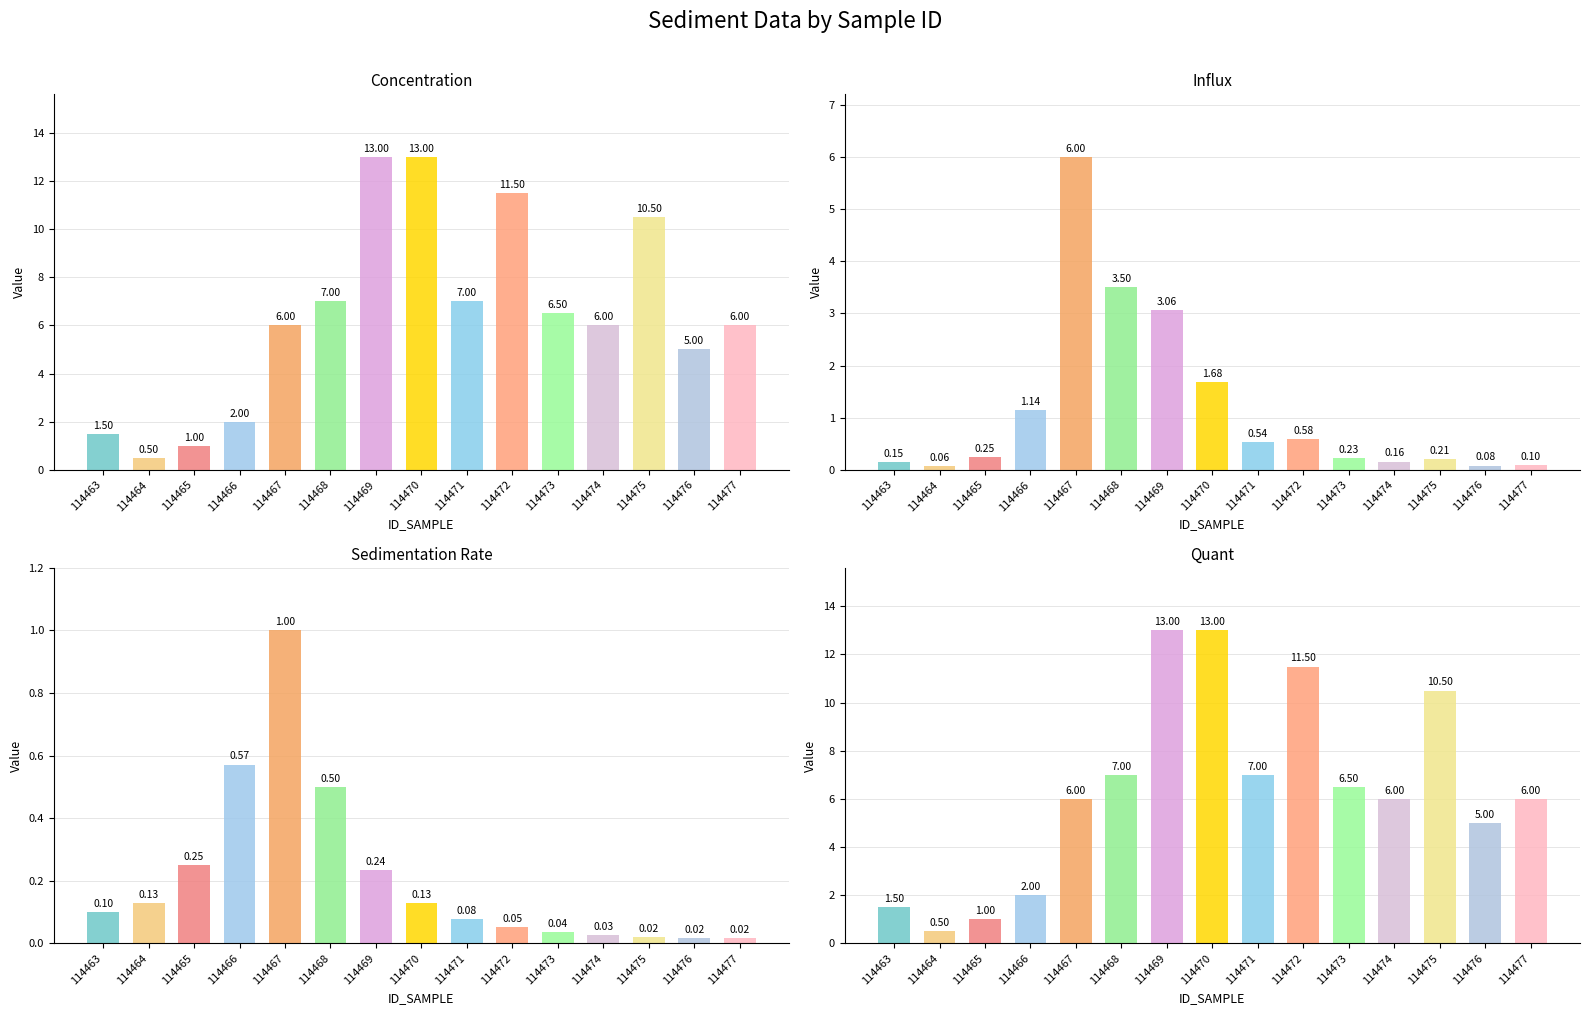

Is the value of quant at 114465 greater than the value of conc at 114468?

No